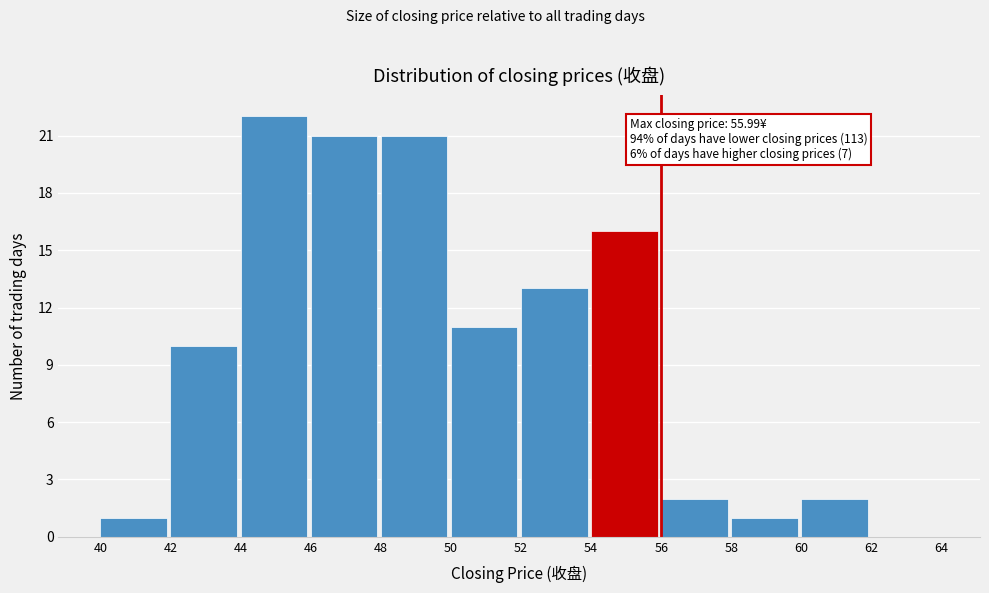

Which range on the x-axis has the tallest bar?

44 to 46